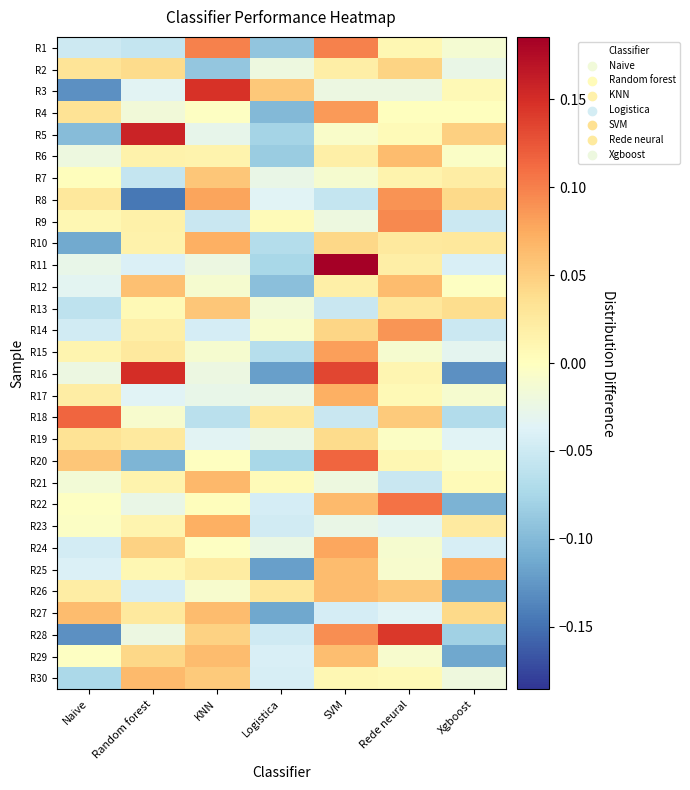

Reading left to right, extract all data points from this chart.

R1: Naive=-0.0	Random forest=-0.1	KNN=0.1	Logistica=-0.1	SVM=0.1	Rede neural=0.0	Xgboost=-0.0
R2: Naive=0.0	Random forest=0.0	KNN=-0.1	Logistica=-0.0	SVM=0.0	Rede neural=0.0	Xgboost=-0.0
R3: Naive=-0.1	Random forest=-0.0	KNN=0.1	Logistica=0.1	SVM=-0.0	Rede neural=-0.0	Xgboost=0.0
R4: Naive=0.0	Random forest=-0.0	KNN=-0.0	Logistica=-0.1	SVM=0.1	Rede neural=0.0	Xgboost=0.0
R5: Naive=-0.1	Random forest=0.2	KNN=-0.0	Logistica=-0.1	SVM=-0.0	Rede neural=0.0	Xgboost=0.0
R6: Naive=-0.0	Random forest=0.0	KNN=0.0	Logistica=-0.1	SVM=0.0	Rede neural=0.1	Xgboost=-0.0
R7: Naive=0.0	Random forest=-0.1	KNN=0.1	Logistica=-0.0	SVM=-0.0	Rede neural=0.0	Xgboost=0.0
R8: Naive=0.0	Random forest=-0.1	KNN=0.1	Logistica=-0.0	SVM=-0.1	Rede neural=0.1	Xgboost=0.0
R9: Naive=0.0	Random forest=0.0	KNN=-0.1	Logistica=0.0	SVM=-0.0	Rede neural=0.1	Xgboost=-0.1
R10: Naive=-0.1	Random forest=0.0	KNN=0.1	Logistica=-0.1	SVM=0.0	Rede neural=0.0	Xgboost=0.0
R11: Naive=-0.0	Random forest=-0.0	KNN=-0.0	Logistica=-0.1	SVM=0.2	Rede neural=0.0	Xgboost=-0.0
R12: Naive=-0.0	Random forest=0.1	KNN=-0.0	Logistica=-0.1	SVM=0.0	Rede neural=0.1	Xgboost=-0.0
R13: Naive=-0.1	Random forest=0.0	KNN=0.1	Logistica=-0.0	SVM=-0.1	Rede neural=0.0	Xgboost=0.0
R14: Naive=-0.0	Random forest=0.0	KNN=-0.0	Logistica=-0.0	SVM=0.0	Rede neural=0.1	Xgboost=-0.1
R15: Naive=0.0	Random forest=0.0	KNN=-0.0	Logistica=-0.1	SVM=0.1	Rede neural=-0.0	Xgboost=-0.0
R16: Naive=-0.0	Random forest=0.1	KNN=-0.0	Logistica=-0.1	SVM=0.1	Rede neural=0.0	Xgboost=-0.1
R17: Naive=0.0	Random forest=-0.0	KNN=-0.0	Logistica=-0.0	SVM=0.1	Rede neural=0.0	Xgboost=-0.0
R18: Naive=0.1	Random forest=-0.0	KNN=-0.1	Logistica=0.0	SVM=-0.1	Rede neural=0.1	Xgboost=-0.1
R19: Naive=0.0	Random forest=0.0	KNN=-0.0	Logistica=-0.0	SVM=0.0	Rede neural=-0.0	Xgboost=-0.0
R20: Naive=0.1	Random forest=-0.1	KNN=-0.0	Logistica=-0.1	SVM=0.1	Rede neural=0.0	Xgboost=-0.0
R21: Naive=-0.0	Random forest=0.0	KNN=0.1	Logistica=0.0	SVM=-0.0	Rede neural=-0.1	Xgboost=0.0
R22: Naive=-0.0	Random forest=-0.0	KNN=0.0	Logistica=-0.0	SVM=0.1	Rede neural=0.1	Xgboost=-0.1
R23: Naive=-0.0	Random forest=0.0	KNN=0.1	Logistica=-0.0	SVM=-0.0	Rede neural=-0.0	Xgboost=0.0
R24: Naive=-0.0	Random forest=0.0	KNN=-0.0	Logistica=-0.0	SVM=0.1	Rede neural=-0.0	Xgboost=-0.0
R25: Naive=-0.0	Random forest=0.0	KNN=0.0	Logistica=-0.1	SVM=0.1	Rede neural=-0.0	Xgboost=0.1
R26: Naive=0.0	Random forest=-0.0	KNN=-0.0	Logistica=0.0	SVM=0.1	Rede neural=0.1	Xgboost=-0.1
R27: Naive=0.1	Random forest=0.0	KNN=0.1	Logistica=-0.1	SVM=-0.0	Rede neural=-0.0	Xgboost=0.0
R28: Naive=-0.1	Random forest=-0.0	KNN=0.0	Logistica=-0.0	SVM=0.1	Rede neural=0.1	Xgboost=-0.1
R29: Naive=-0.0	Random forest=0.0	KNN=0.1	Logistica=-0.0	SVM=0.1	Rede neural=-0.0	Xgboost=-0.1
R30: Naive=-0.1	Random forest=0.1	KNN=0.1	Logistica=-0.0	SVM=0.0	Rede neural=0.0	Xgboost=-0.0